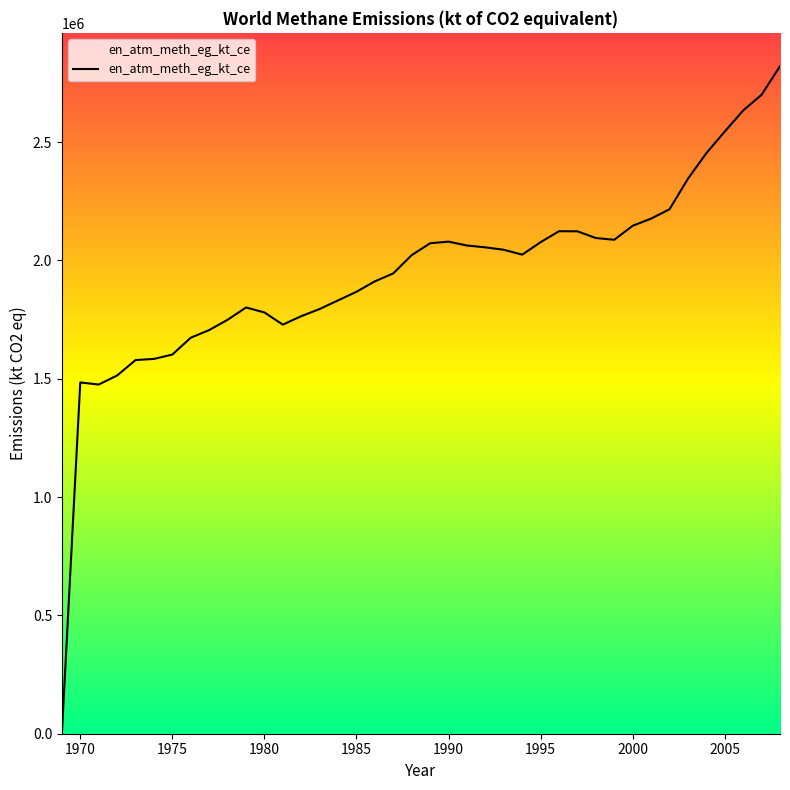

How many positive values are there?

39